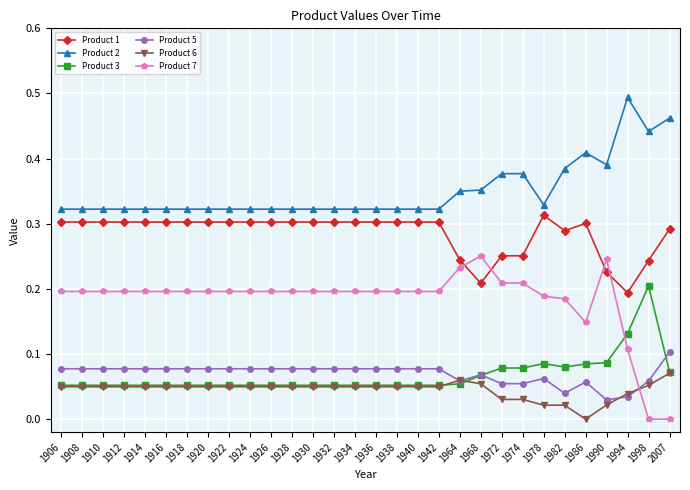

Does the chart have visible grid lines?

Yes